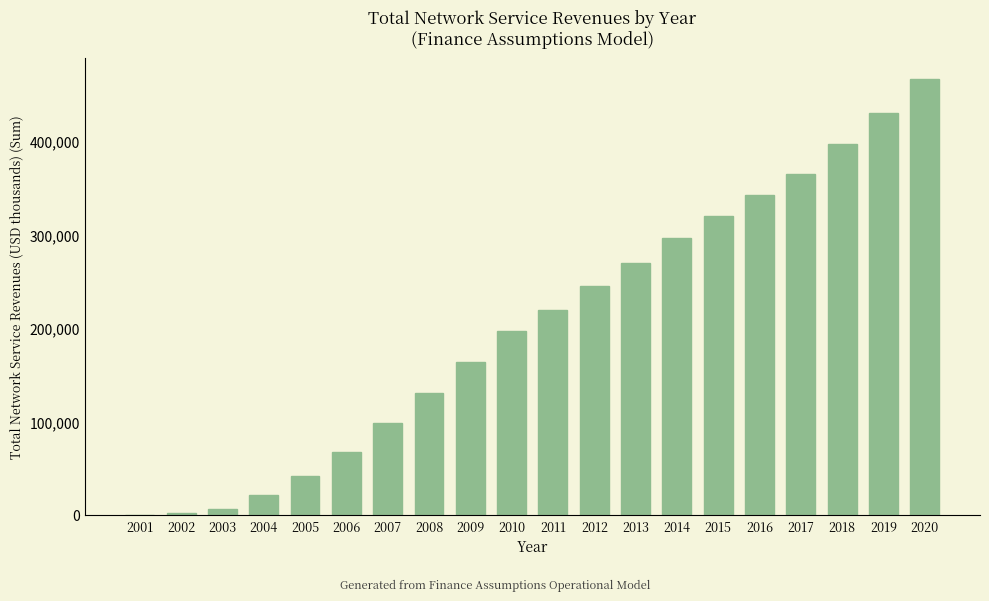

What is the change in value from 2005 to 2007?

+55862.9